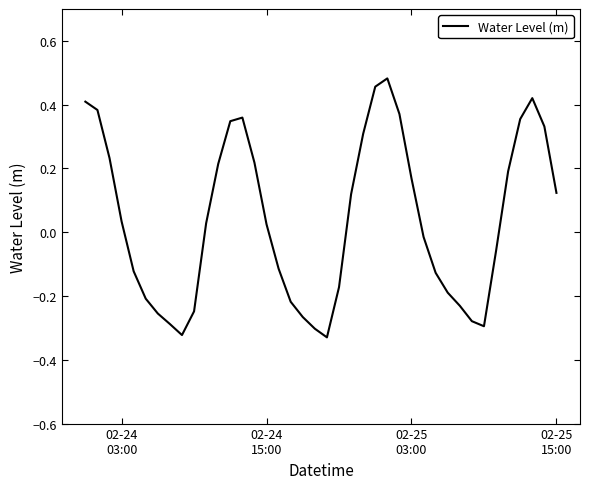

Does the chart display data point markers on the line(s)?

No